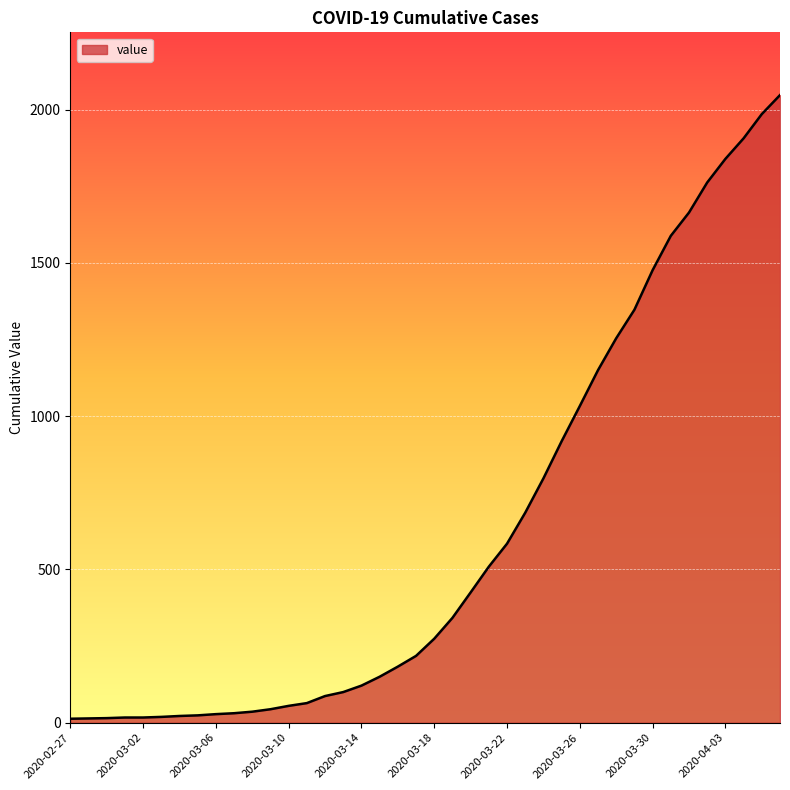

What is the difference between the maximum and minimum values?

2034